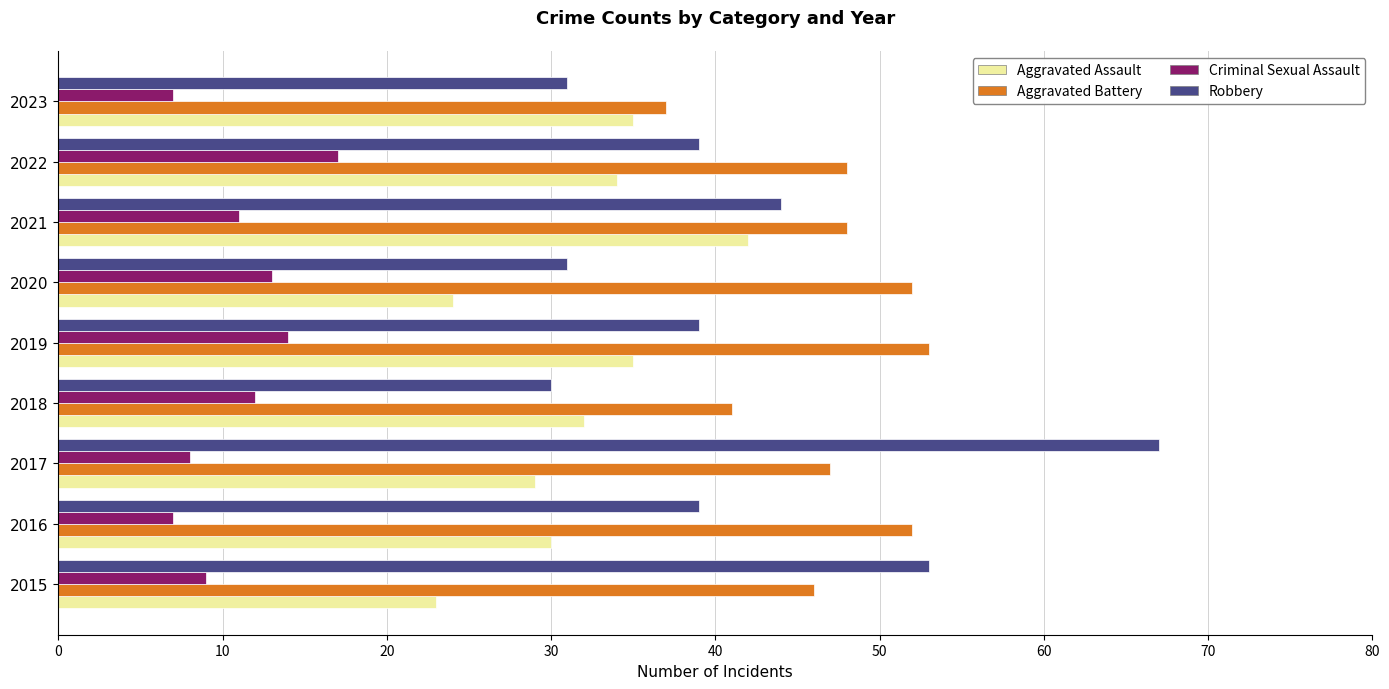

Rank the series by their maximum value, from lowest to highest.

Criminal Sexual Assault, Aggravated Assault, Aggravated Battery, Robbery